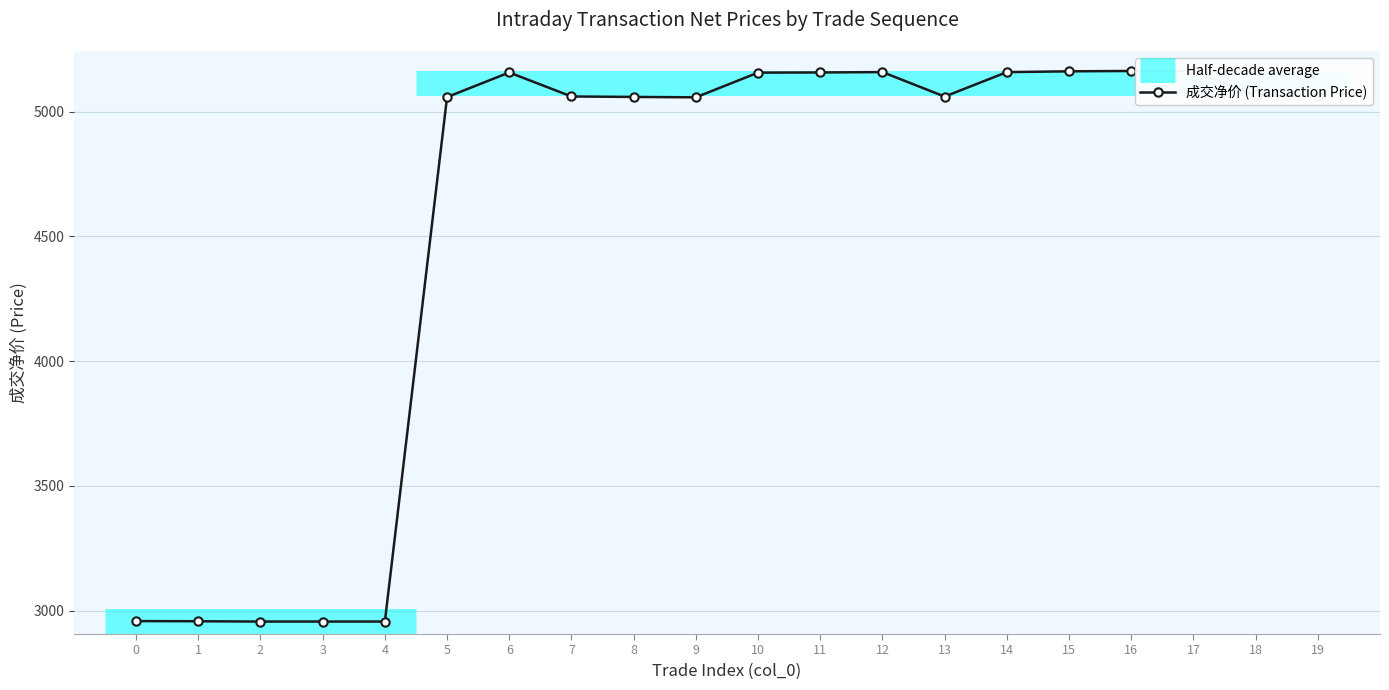

True or false: there are more than 2 points higher than both neighbors.

True